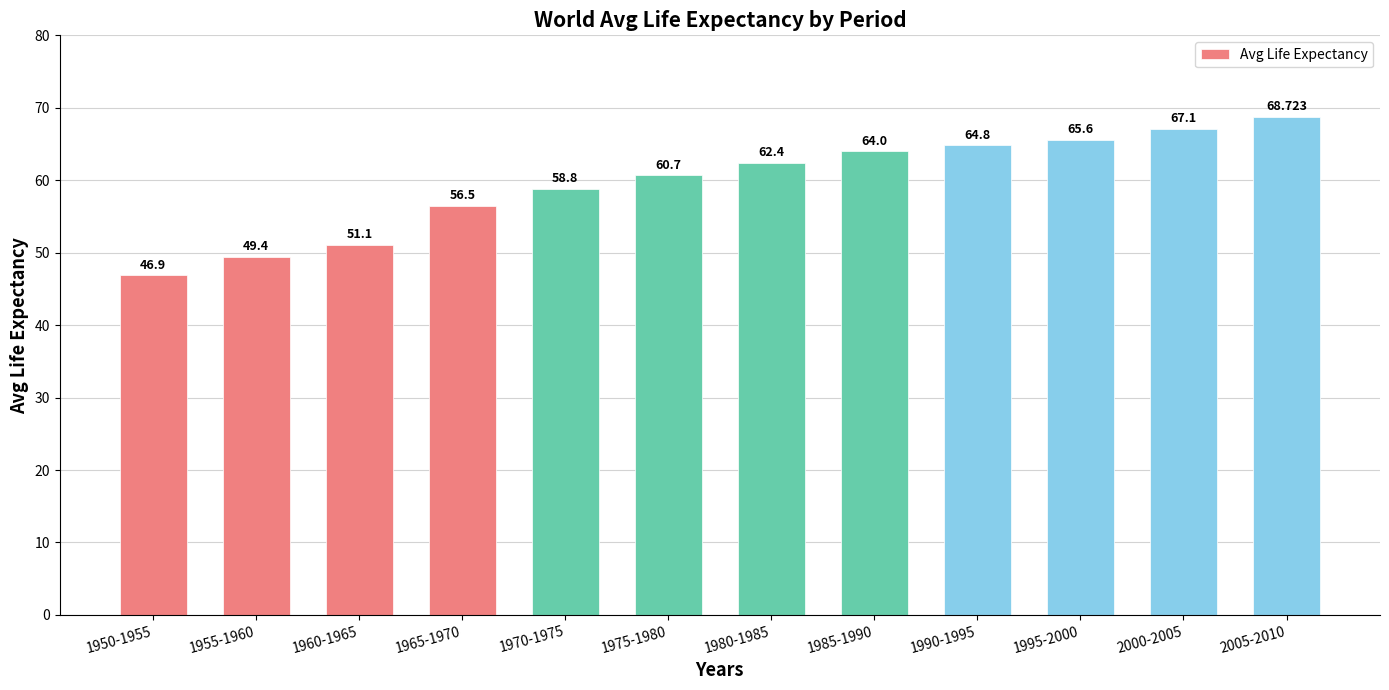

What is the label of the 12th bar from the right?

1950-1955